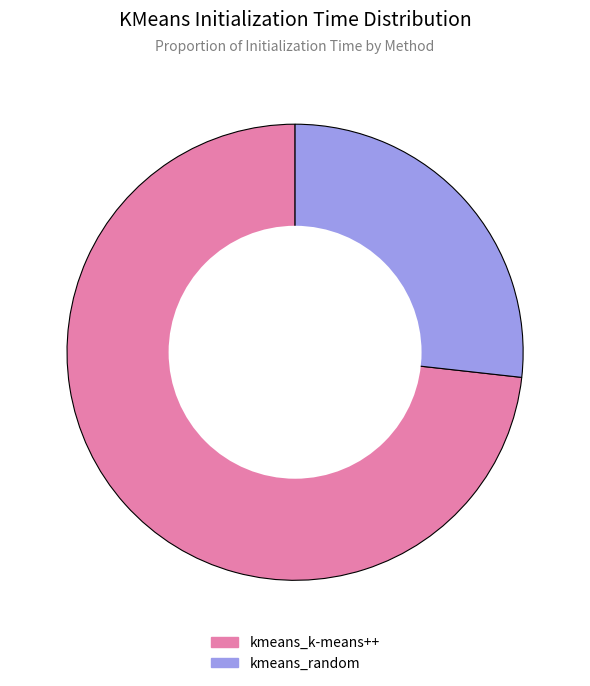

Which slice is the largest?

kmeans_k-means++